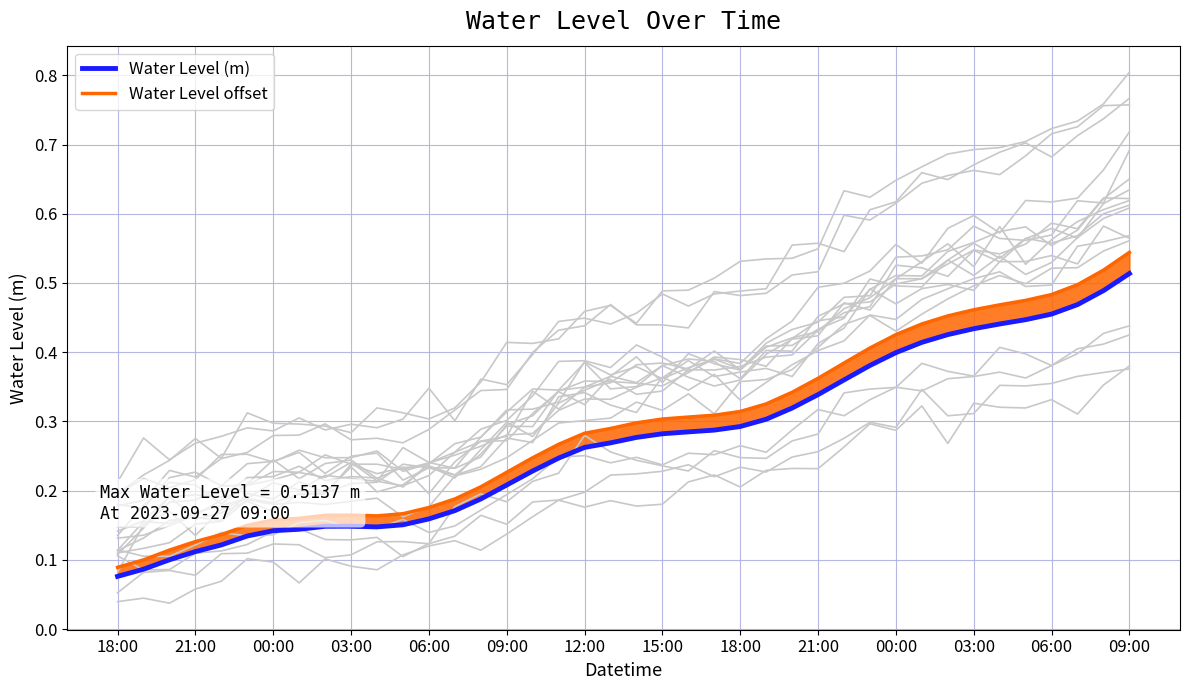

What is the minimum value for Water Level offset?

0.1